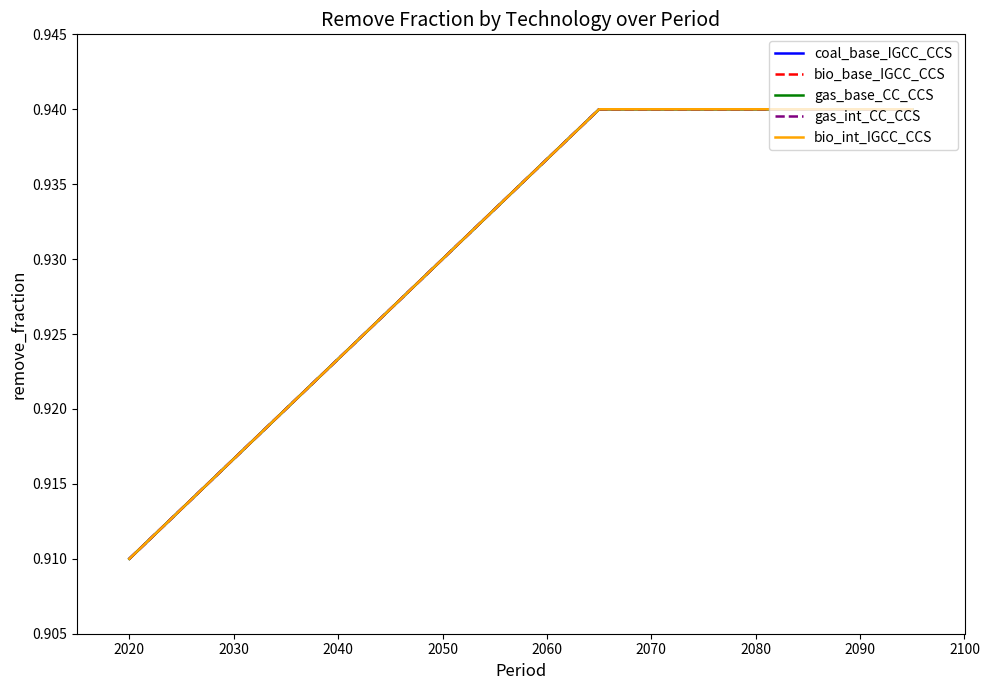

Does the chart have visible grid lines?

No